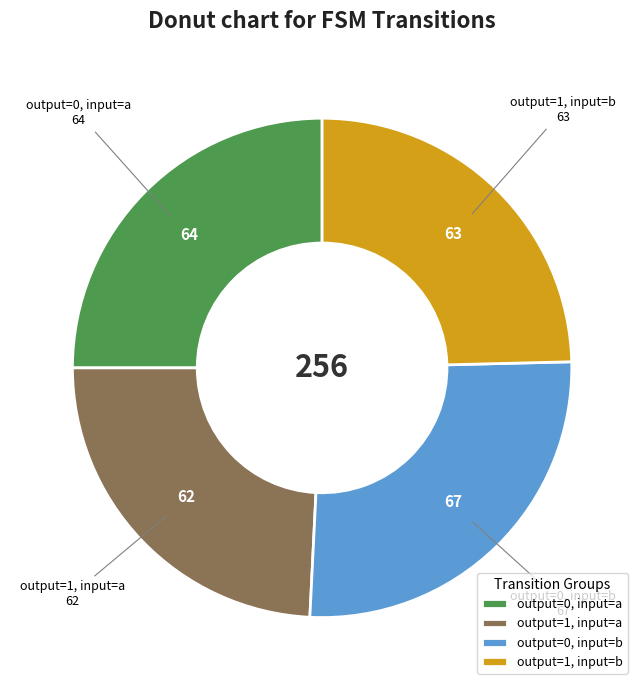

Which category has the biggest portion of the pie?

output=0, input=b